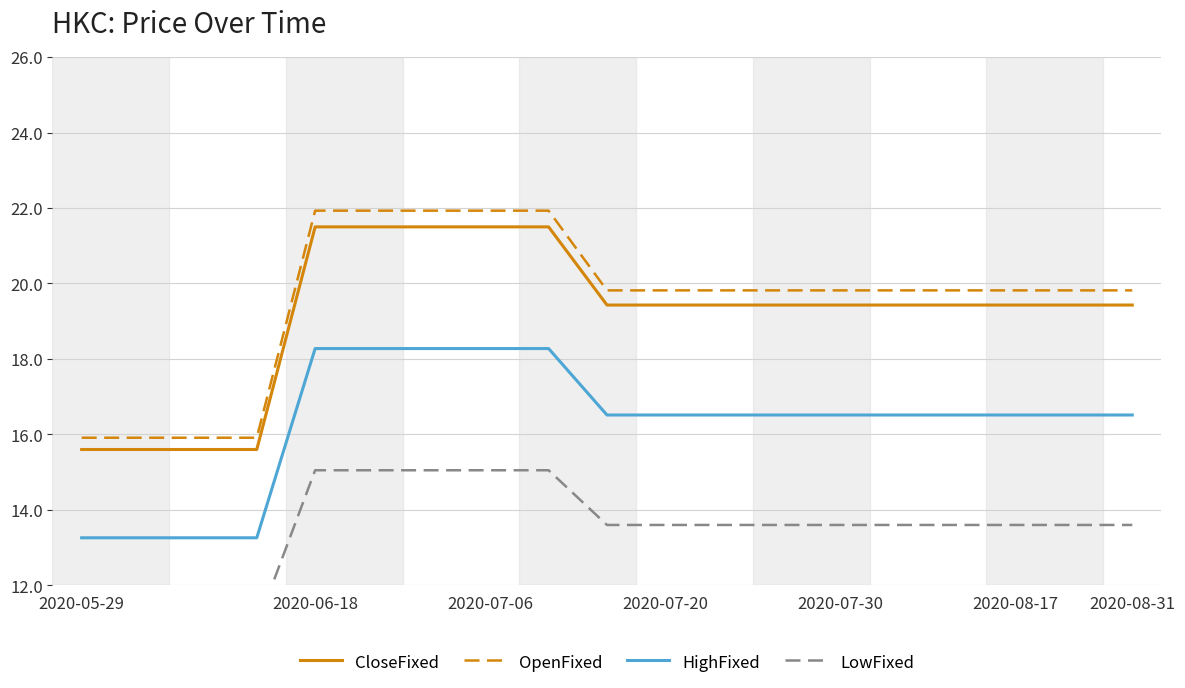

What is the minimum value for CloseFixed?

15.6